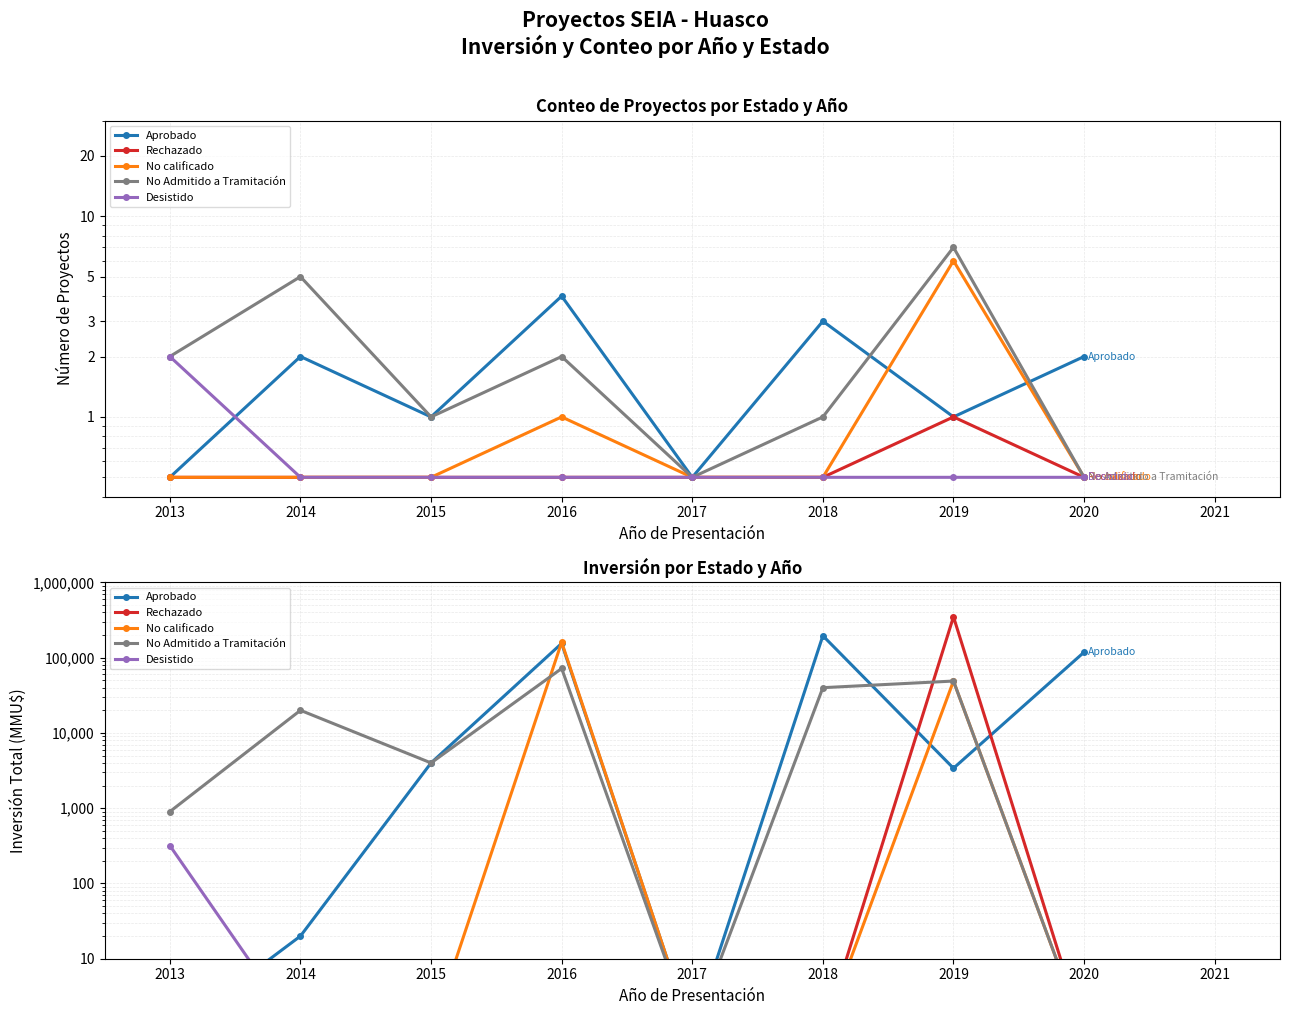

True or false: Aprobado has more than 1 points higher than both neighbors.

True